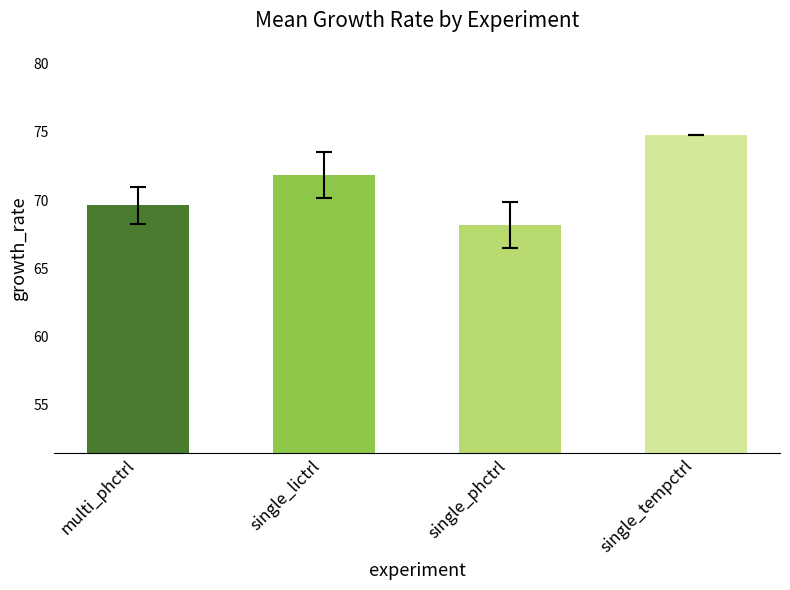

Are the bars grouped side by side (vs. stacked)?

No